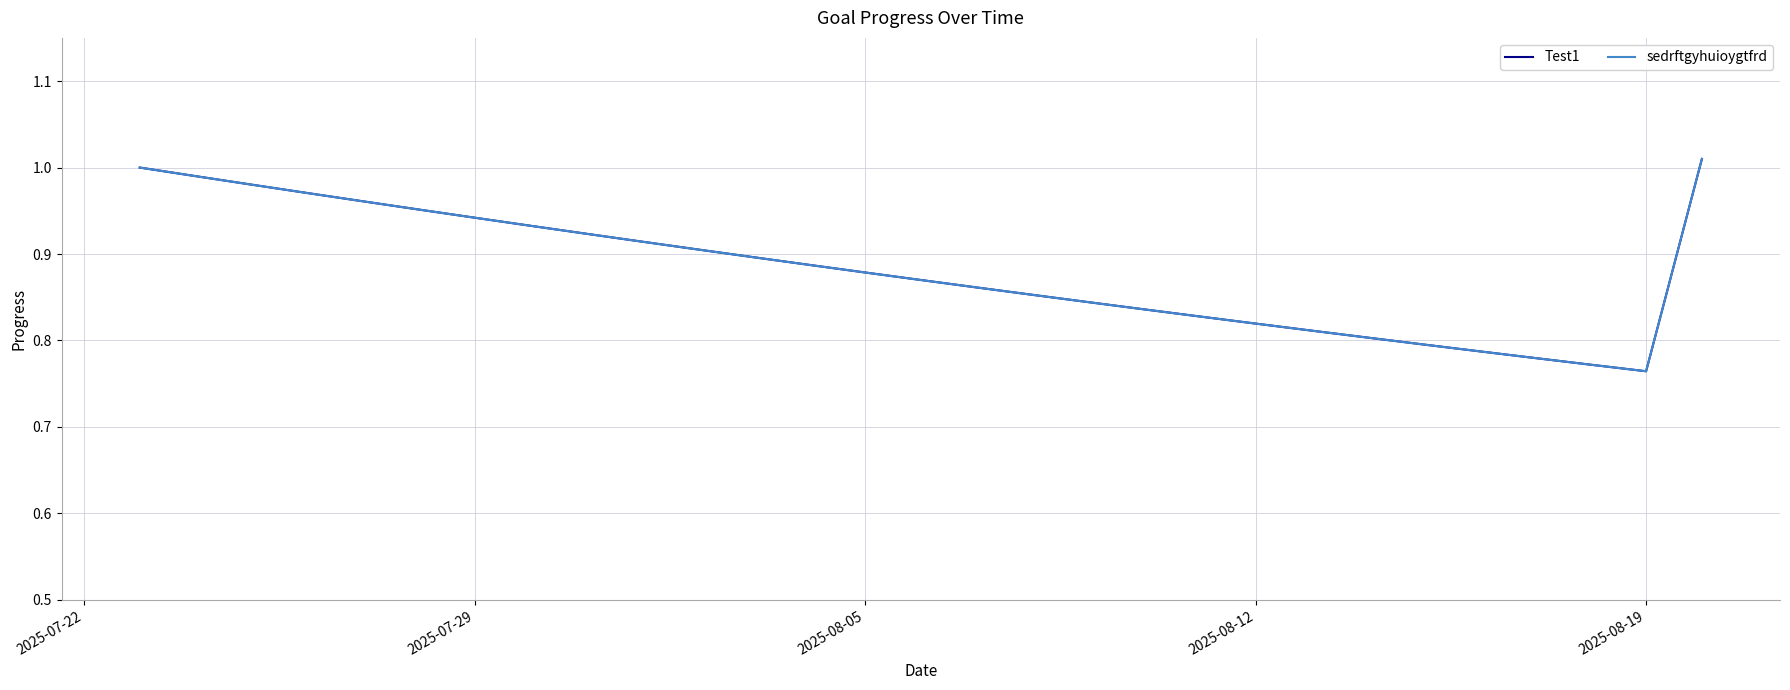

Reading left to right, list all the values displayed in this chart.

Test1: 1.0	1.0	1.0	1.0	1.0	1.0	0.9	0.9	0.9	0.9	0.9	0.9	0.9	0.9	0.9	0.9	0.9	0.8	0.8	0.8	0.8	0.8	0.8	0.8	0.8	0.8	0.8	0.8	1.0
sedrftgyhuioygtfrd: 1.0	1.0	1.0	1.0	1.0	1.0	0.9	0.9	0.9	0.9	0.9	0.9	0.9	0.9	0.9	0.9	0.9	0.8	0.8	0.8	0.8	0.8	0.8	0.8	0.8	0.8	0.8	0.8	1.0